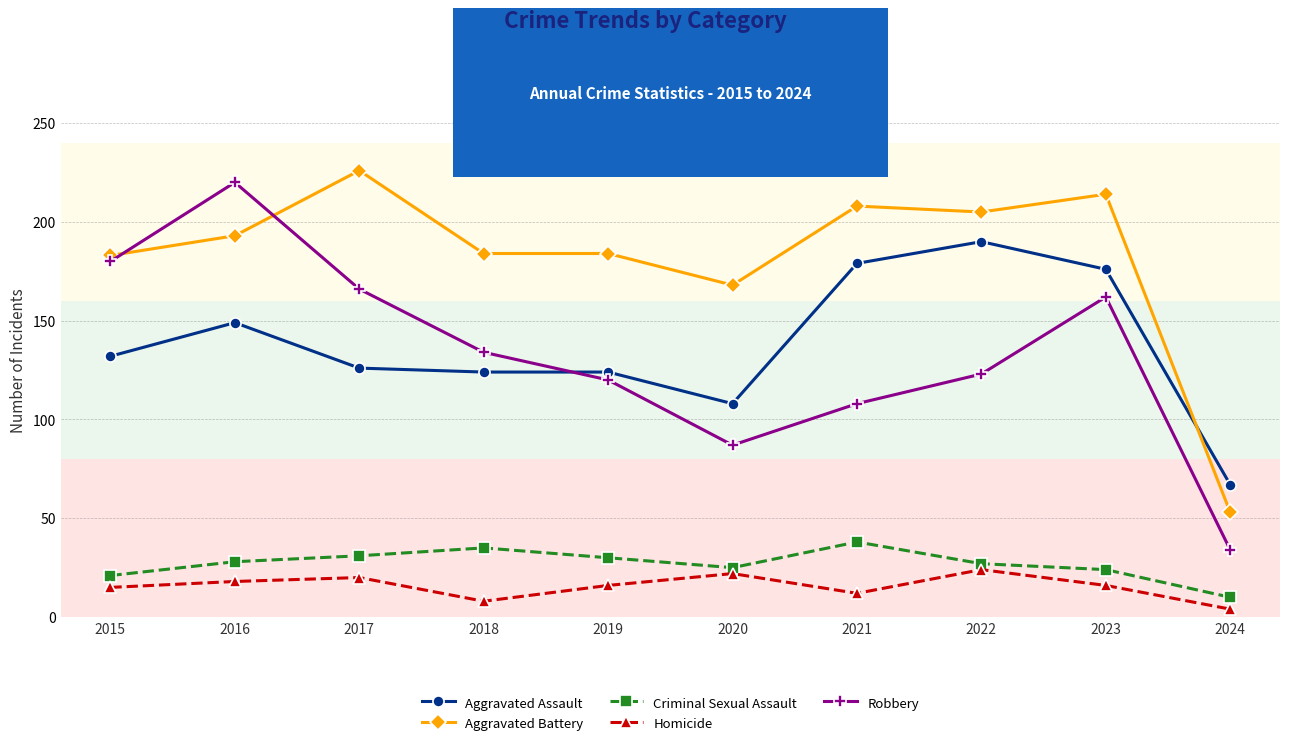

At 2020, list the series in order from largest to smallest.

Aggravated Battery, Aggravated Assault, Robbery, Criminal Sexual Assault, Homicide